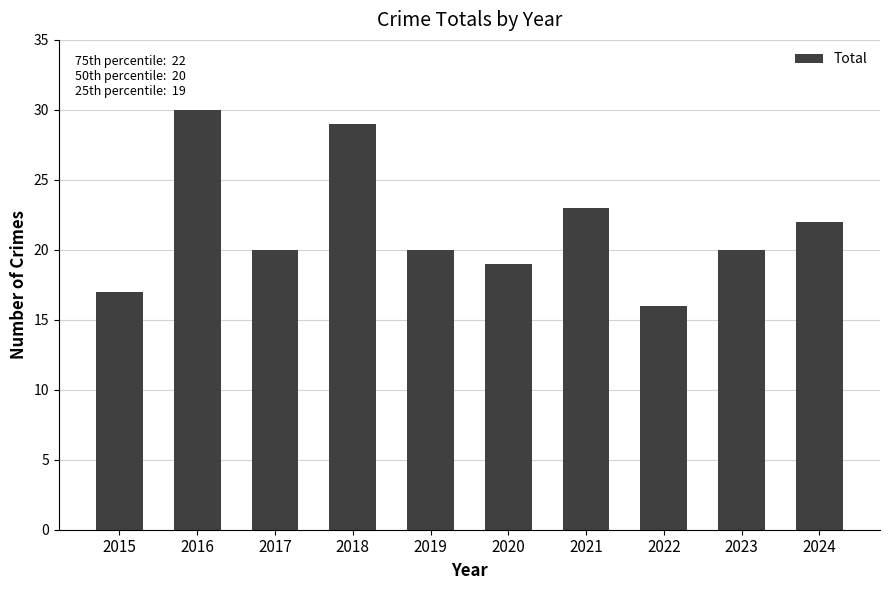

What is the change in value from 2016 to 2021?

-7